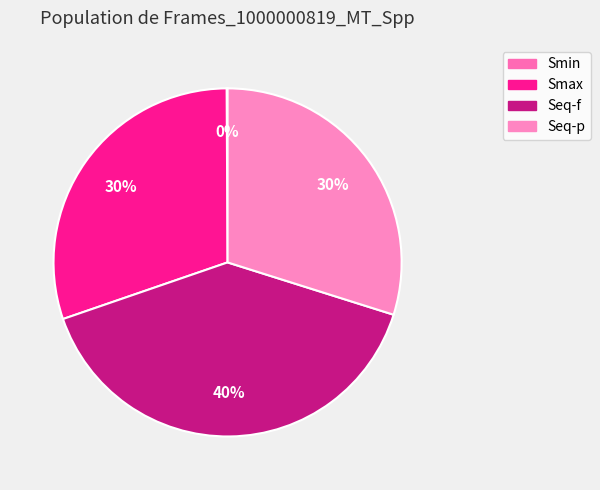

Does any single category account for the majority?

No